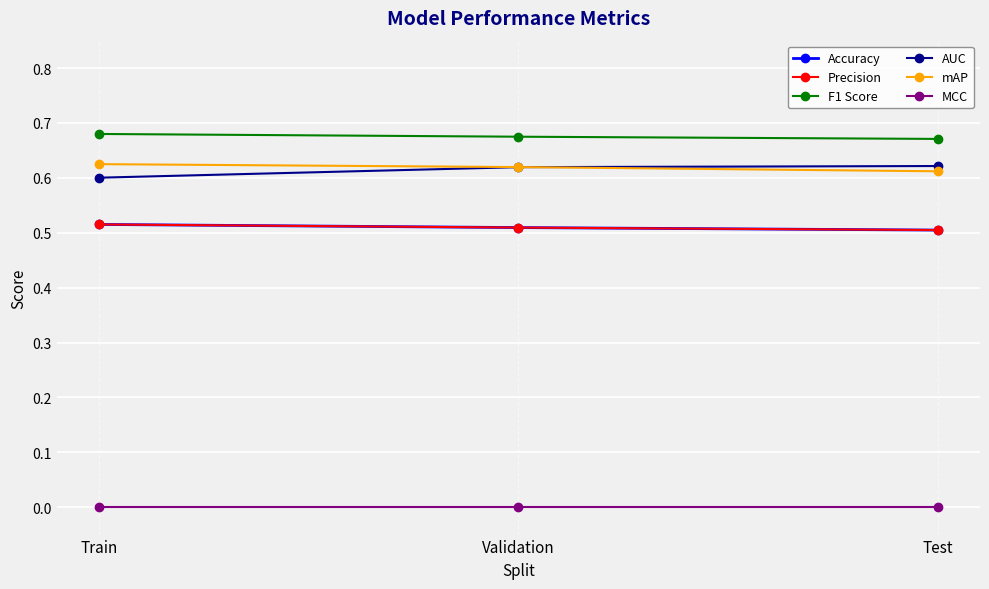

What is the difference between the highest and lowest values at Validation?

0.7